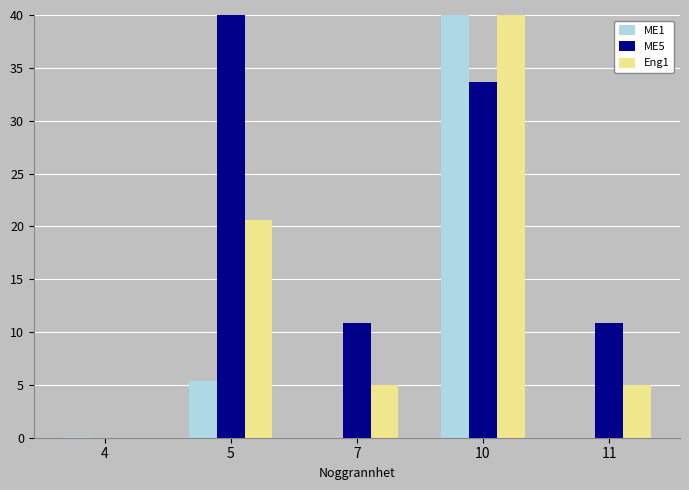

Read the ME5 value at 7.

10.8